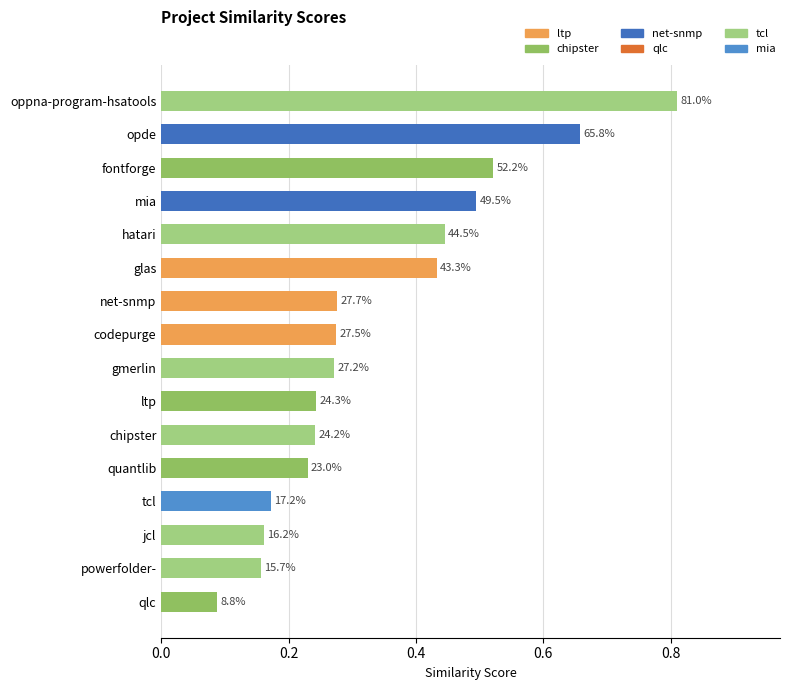

How many bars are there in total?

16